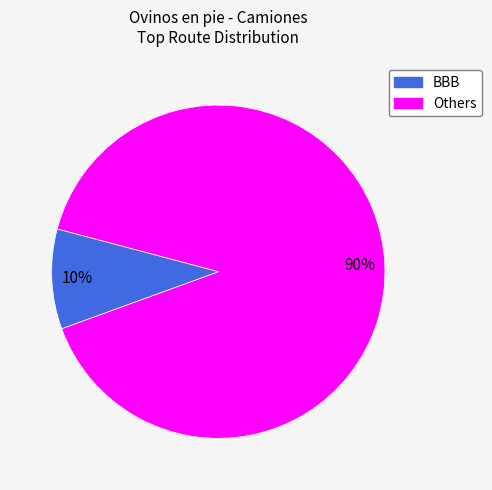

Is there any slice that represents more than half of the pie?

Yes